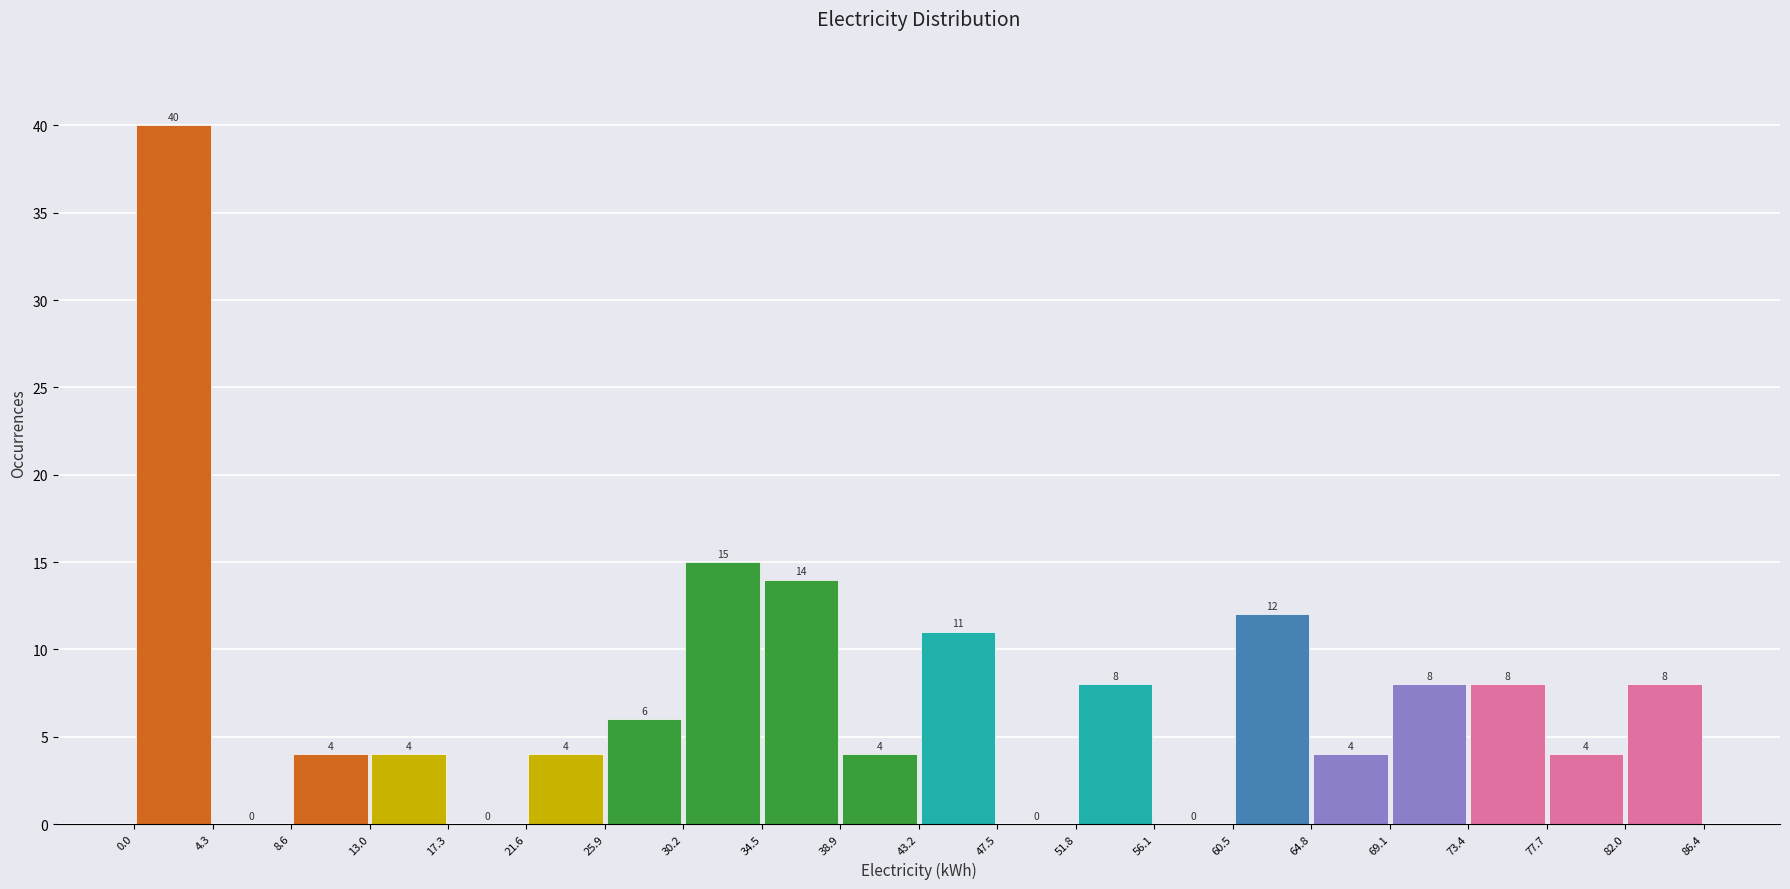

Reading left to right, transcribe this chart: for each bar, give the range it covers on the x-axis and its height.

0.0 to 4.3: 40
4.3 to 8.6: 0
8.6 to 13.0: 4
13.0 to 17.3: 4
17.3 to 21.6: 0
21.6 to 25.9: 4
25.9 to 30.2: 6
30.2 to 34.5: 15
34.5 to 38.9: 14
38.9 to 43.2: 4
43.2 to 47.5: 11
47.5 to 51.8: 0
51.8 to 56.1: 8
56.1 to 60.5: 0
60.5 to 64.8: 12
64.8 to 69.1: 4
69.1 to 73.4: 8
73.4 to 77.7: 8
77.7 to 82.0: 4
82.0 to 86.4: 8